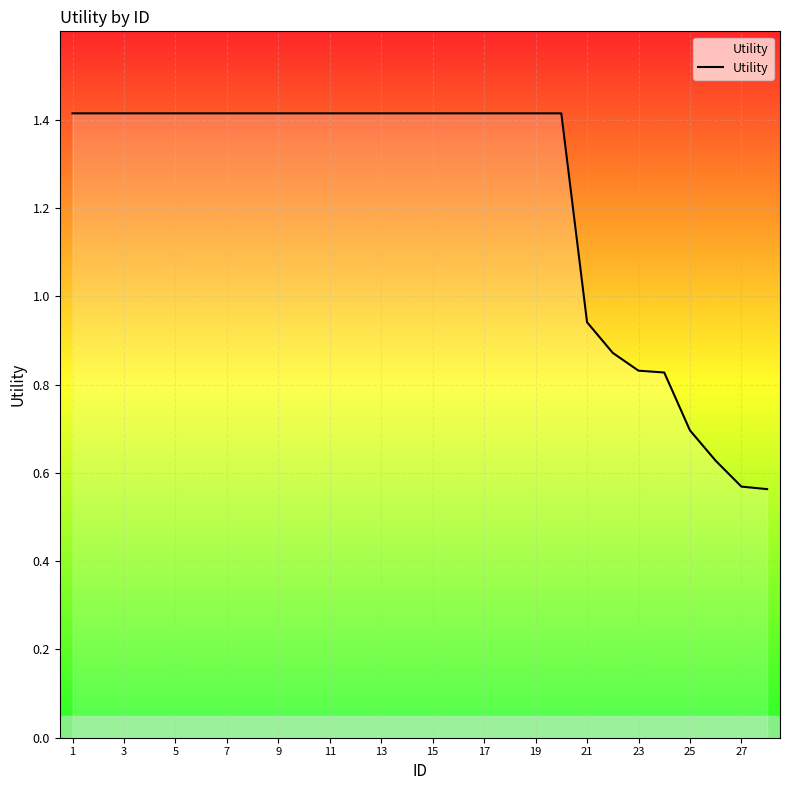

What is the greatest value displayed?

1.4